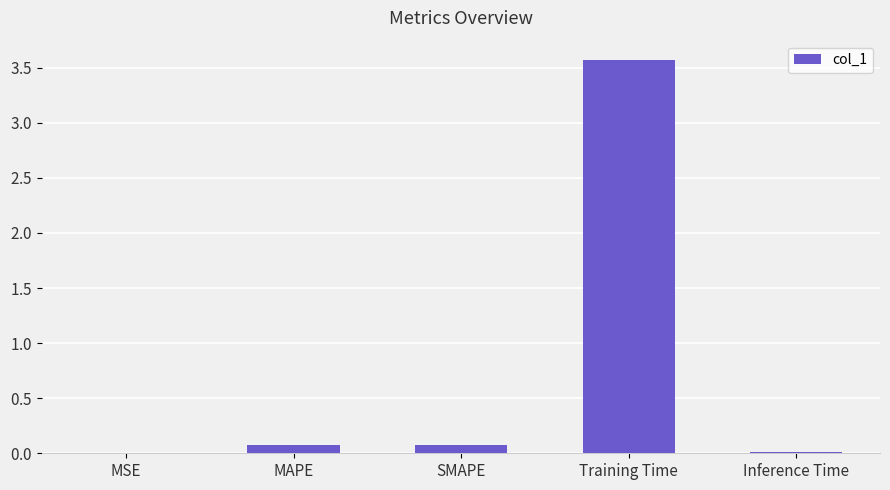

At which label is the value closest to 1?

SMAPE